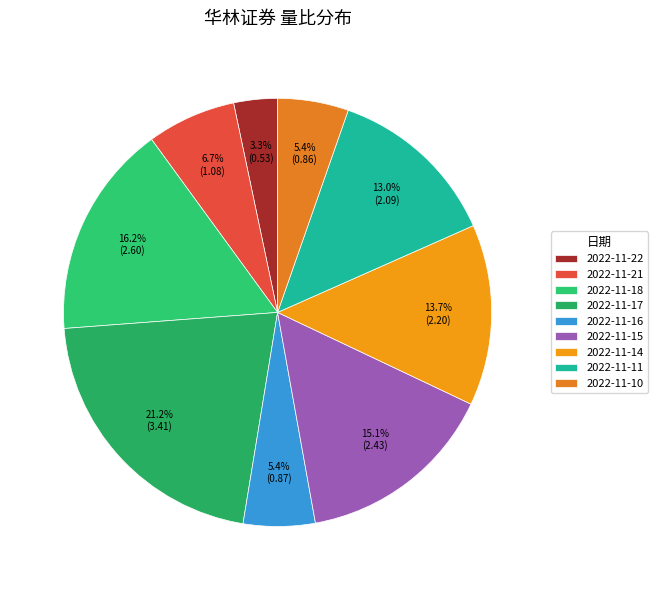

Does 2022-11-10 account for over 50% of the chart?

No